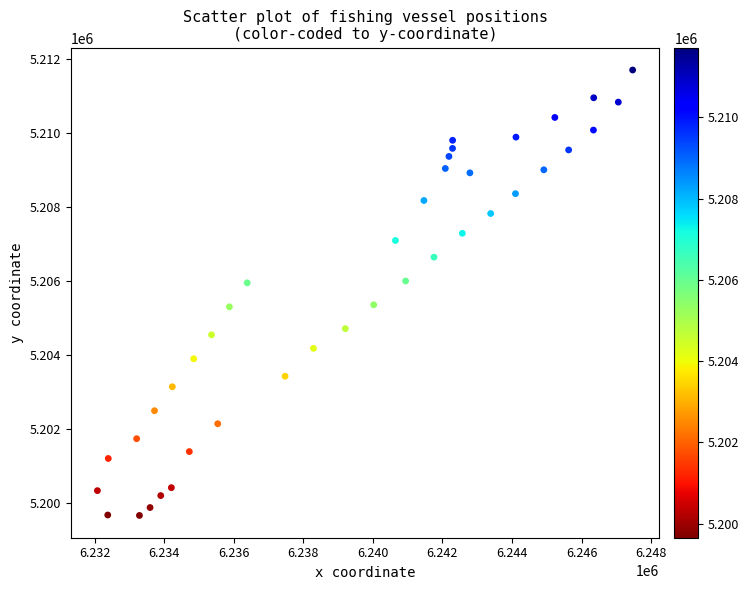

What is the range of X values (max minus min)?

15390.5